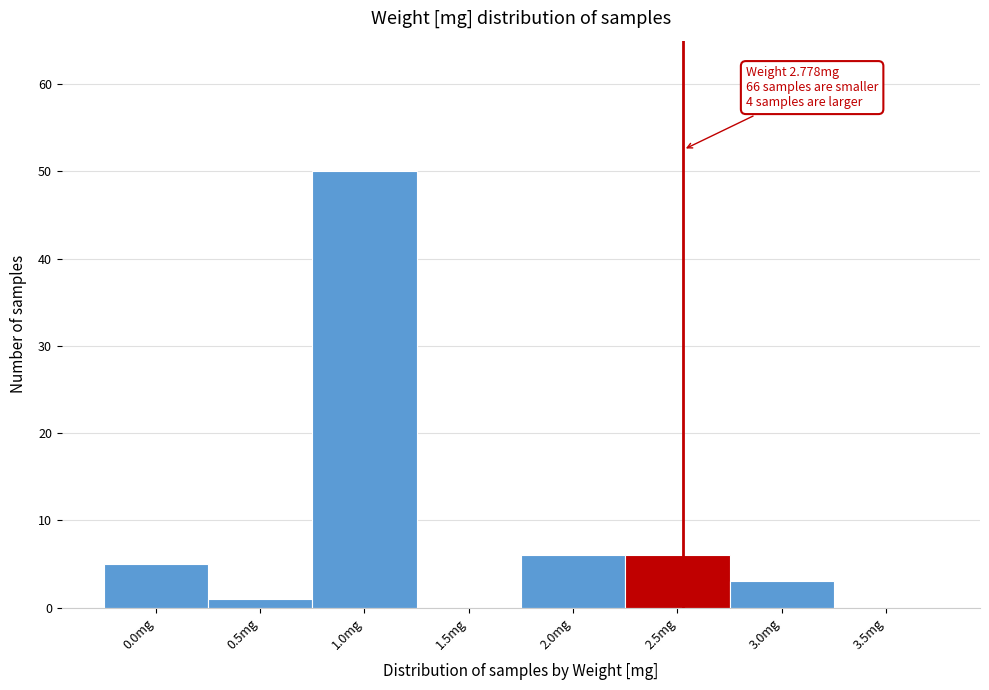

Reading left to right, what are all the values shown in this chart?

0.0mg=5	0.5mg=1	1.0mg=50	1.5mg=0	2.0mg=6	2.5mg=6	3.0mg=3	3.5mg=0